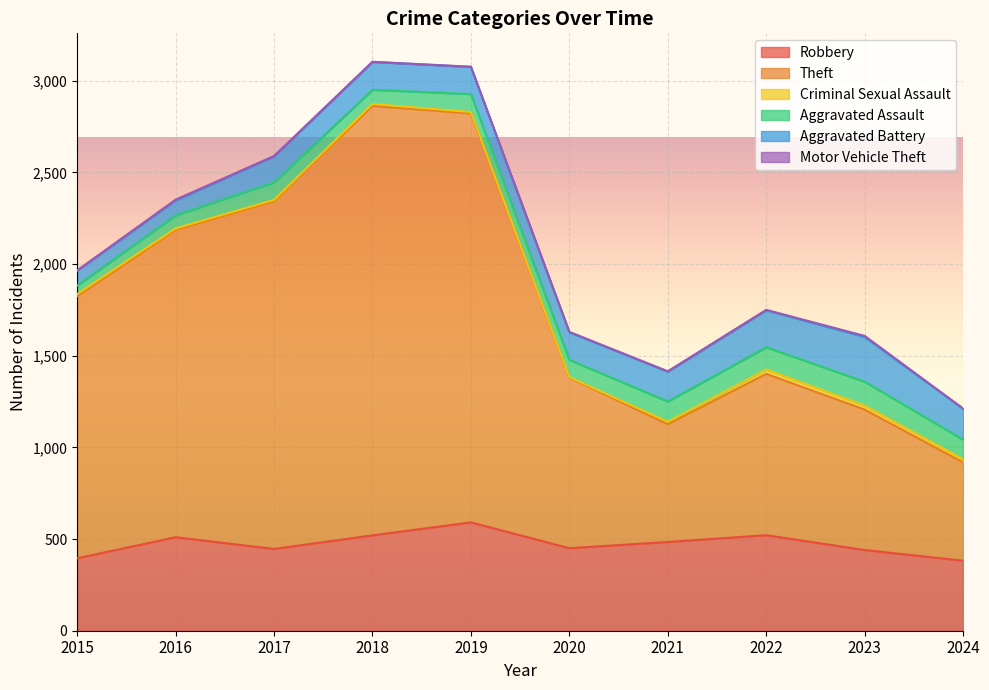

Which category has the highest value in the Theft series?

2018